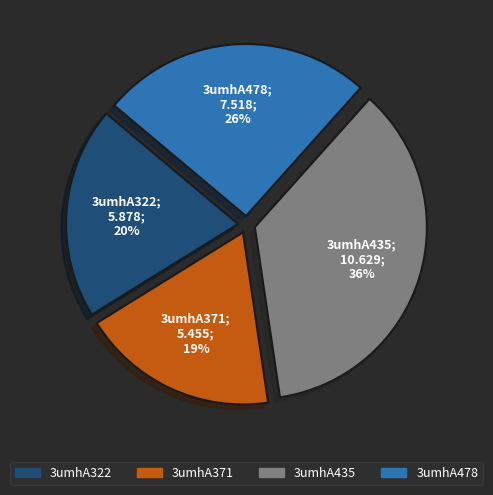

To the nearest percent, what portion does 3umhA322 represent?

20%